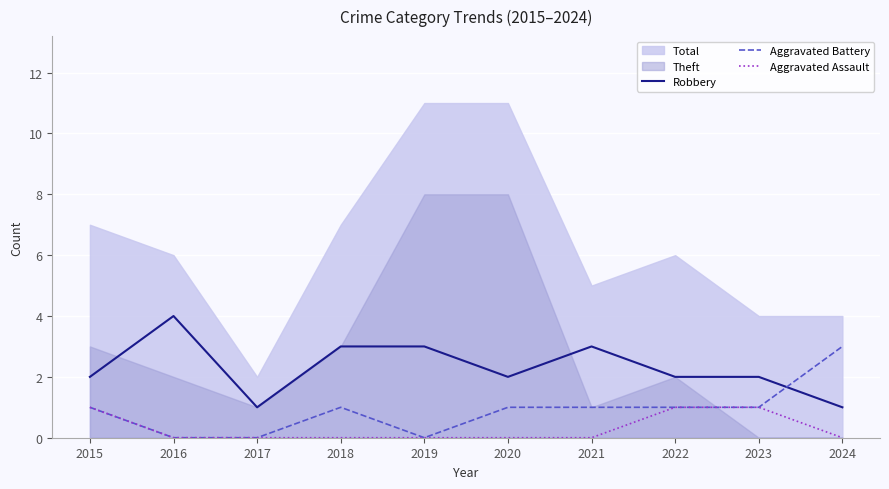

At which label does Aggravated Assault reach its minimum?

2016